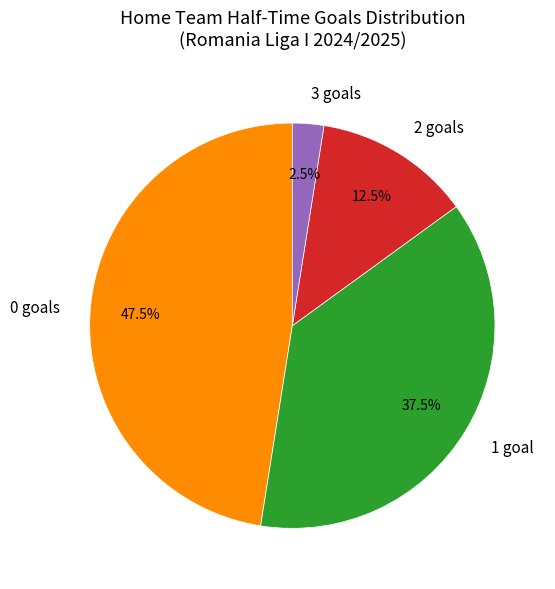

Is there any slice that represents more than half of the pie?

No